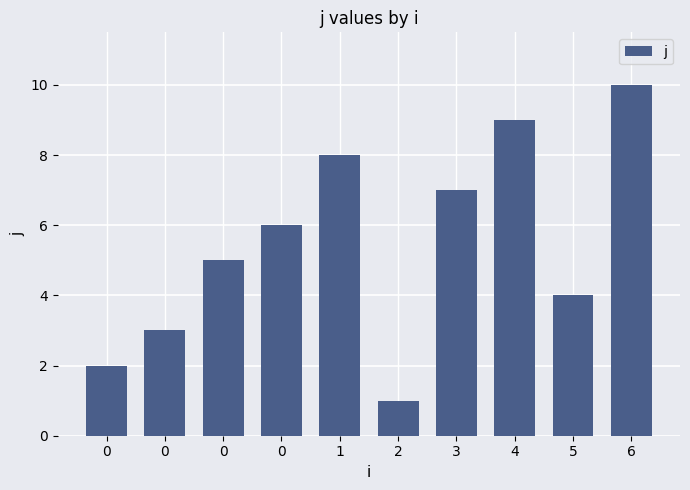

Approximately how many times larger is the value at 3 compared to 0?

1.2